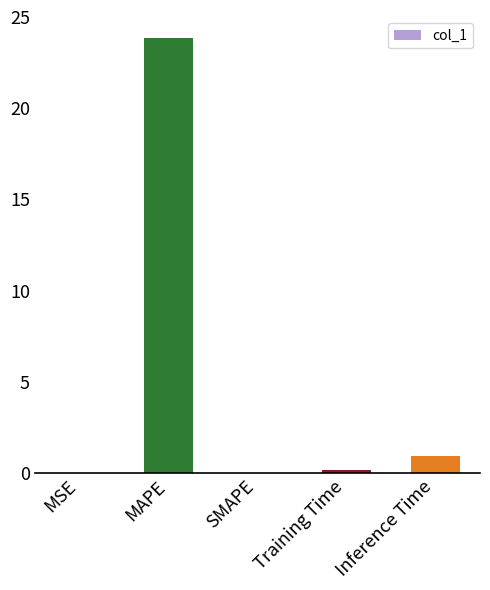

Where is the data nearest to the value 11?

Inference Time